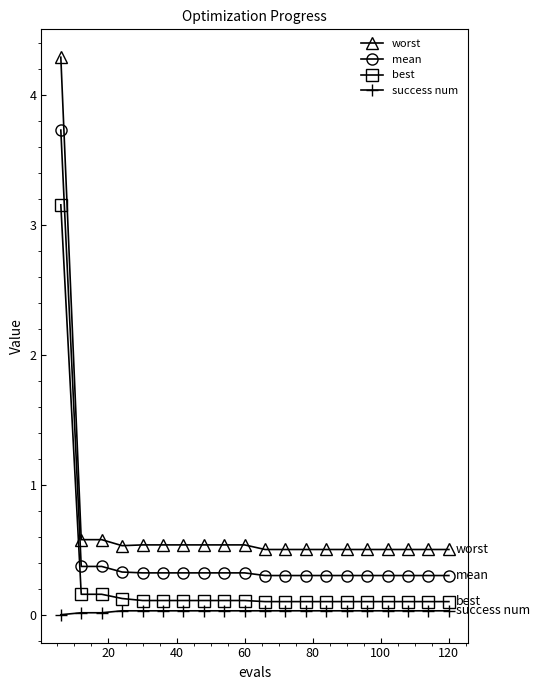

What is the value of the best point at the 7th from the left?

0.1